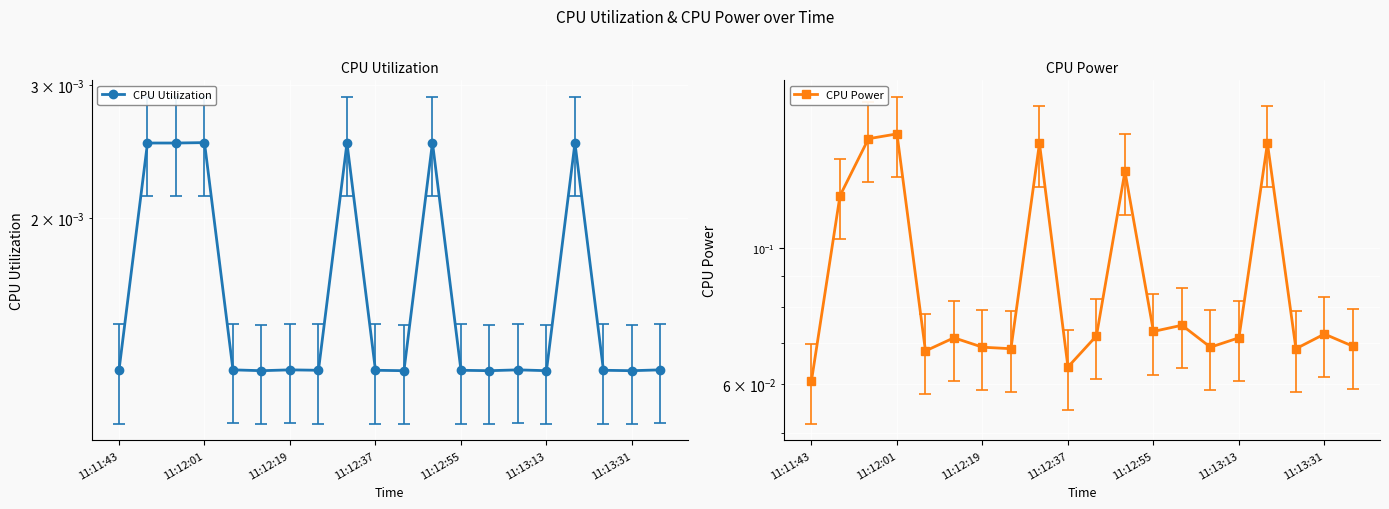

What is the difference between the highest and lowest values at 11?

0.1